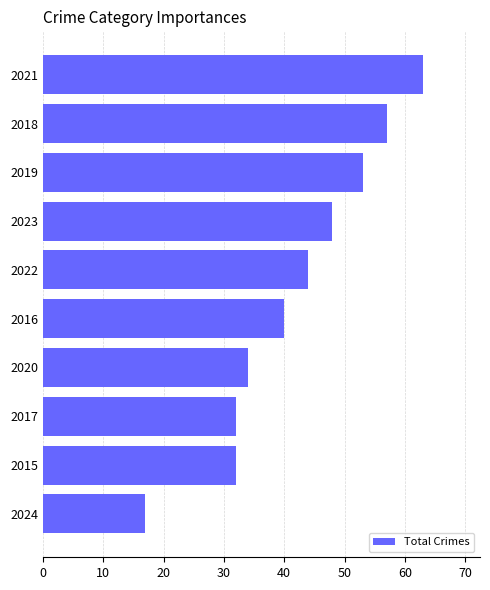

At which label is the value closest to 40?

2016